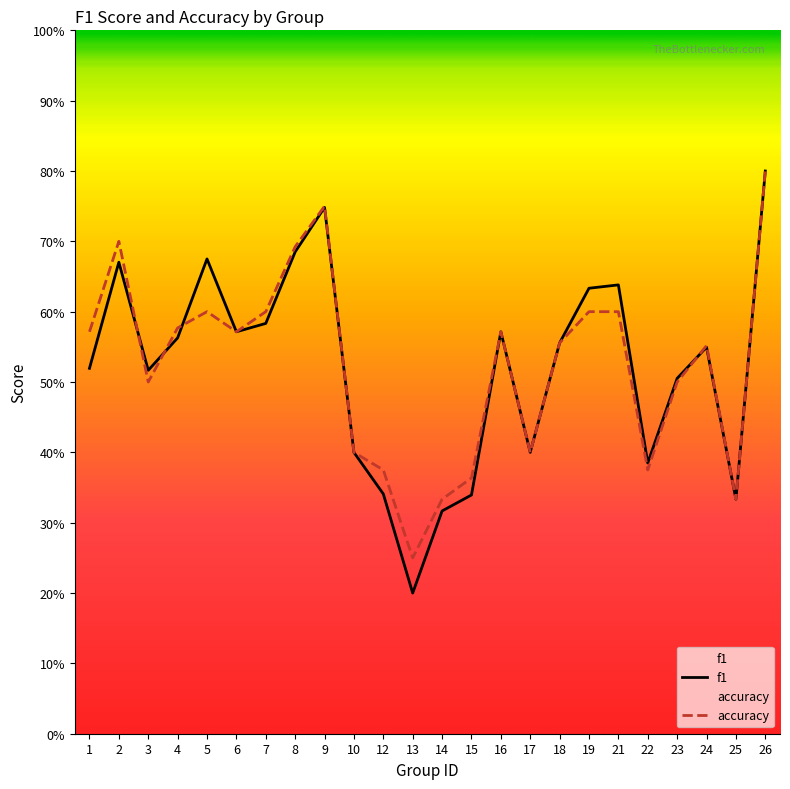

How many interior local peaks does the f1 series have?

6